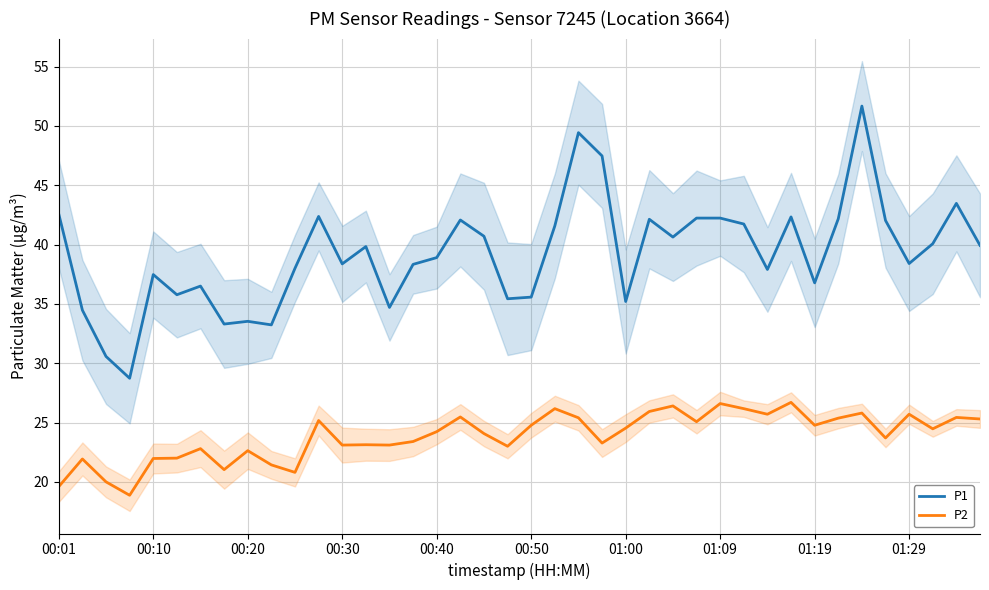

Read the P2 value at 00:01.

19.6